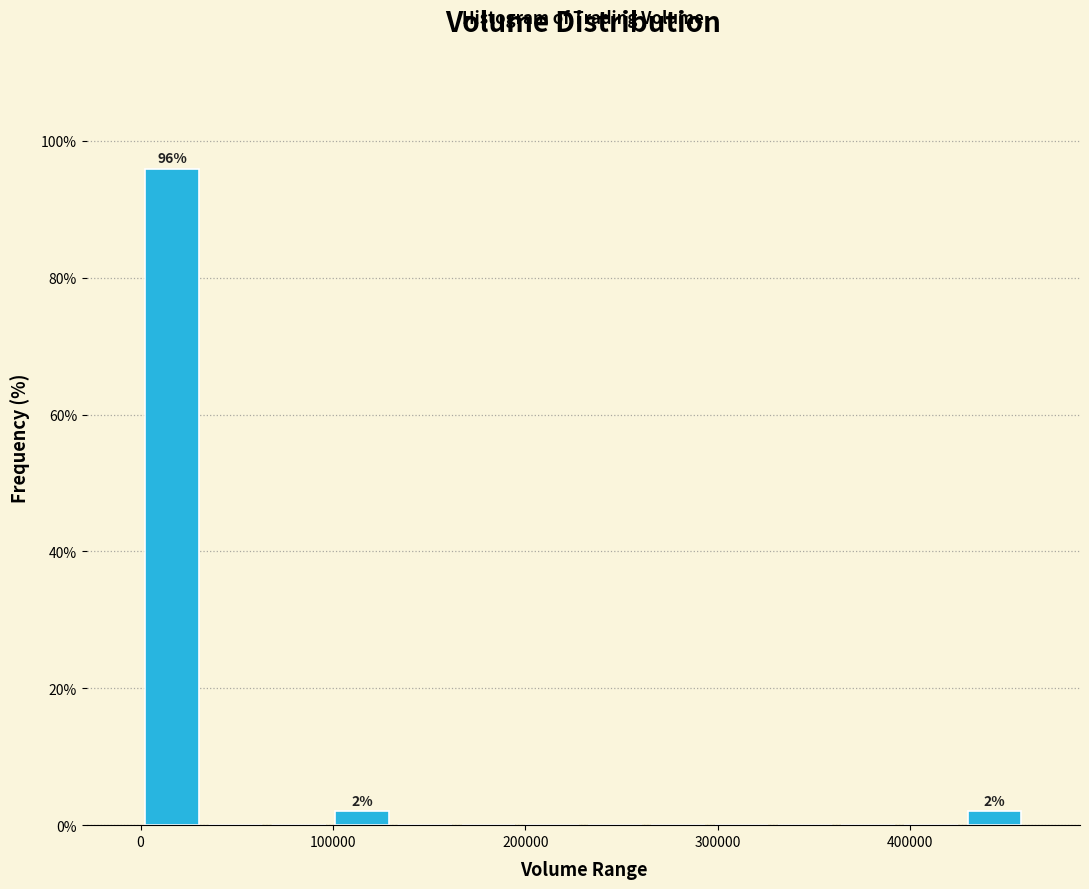

Read against the x-axis, roughly where is the centre of the tallest bar?

20000